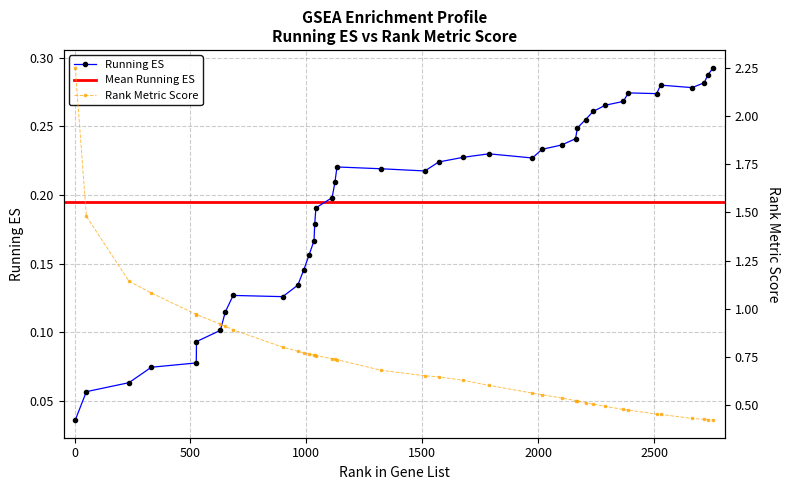

Does the chart have visible grid lines?

Yes